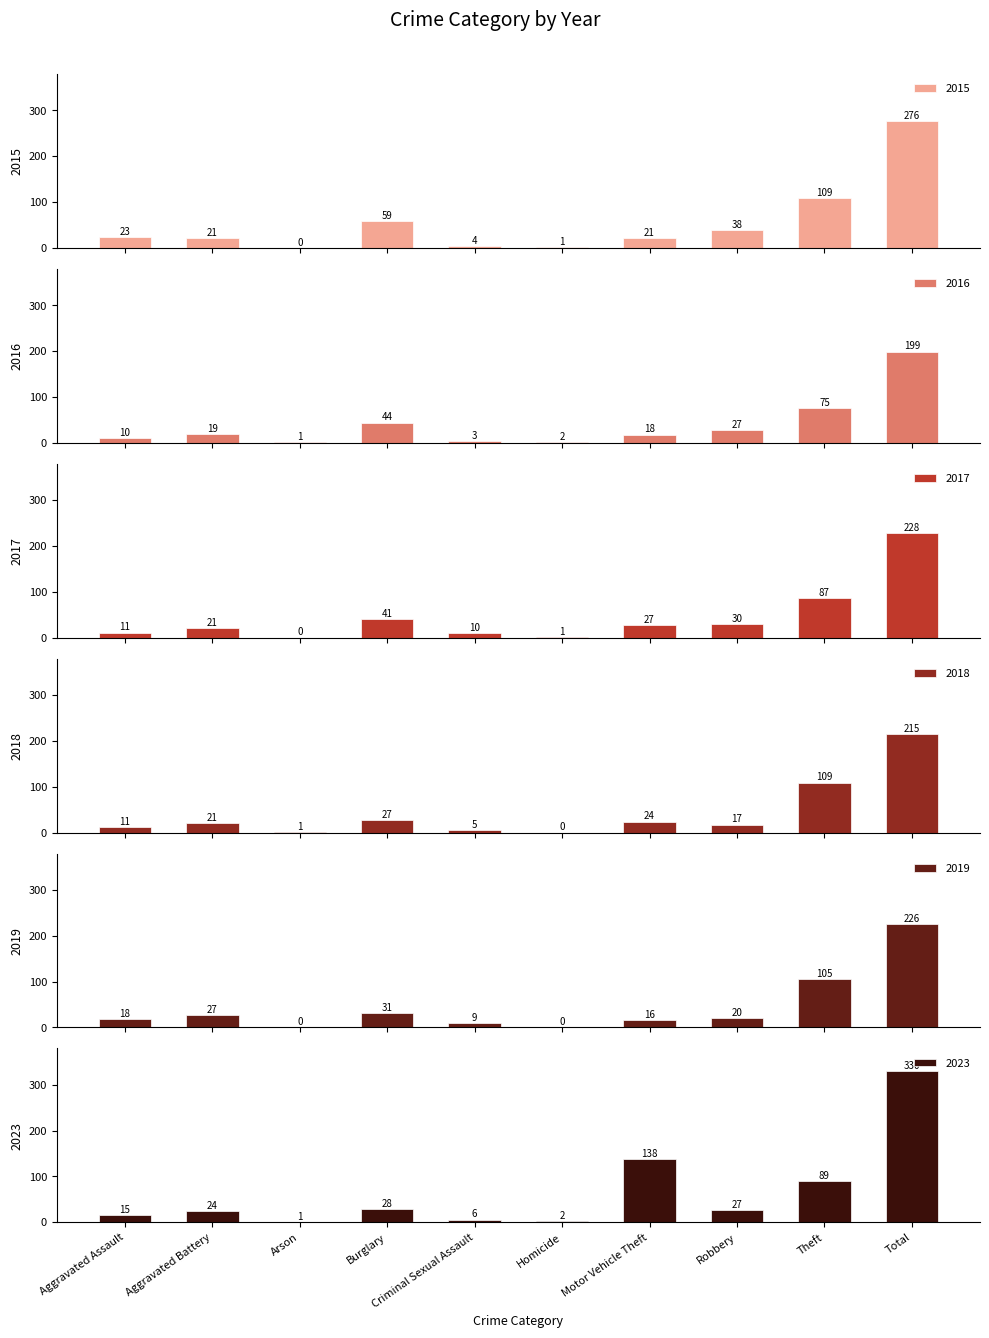

What is the label of the 10th bar from the left?

Total